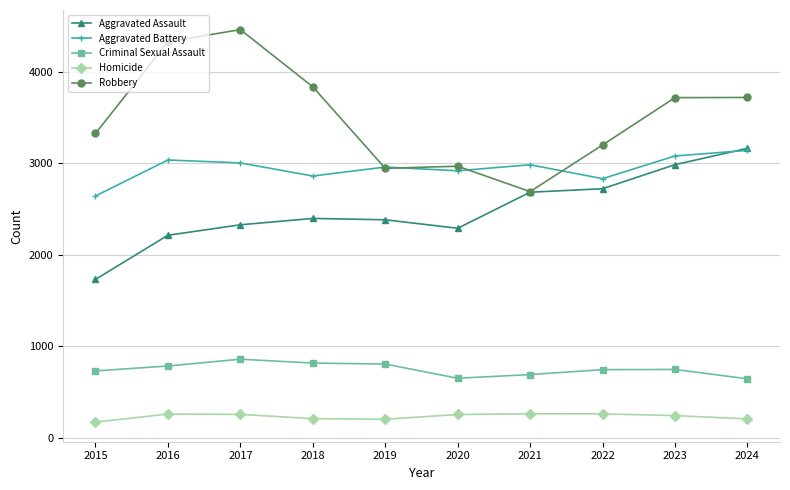

What is the approximate value of Robbery at 2017?

4459